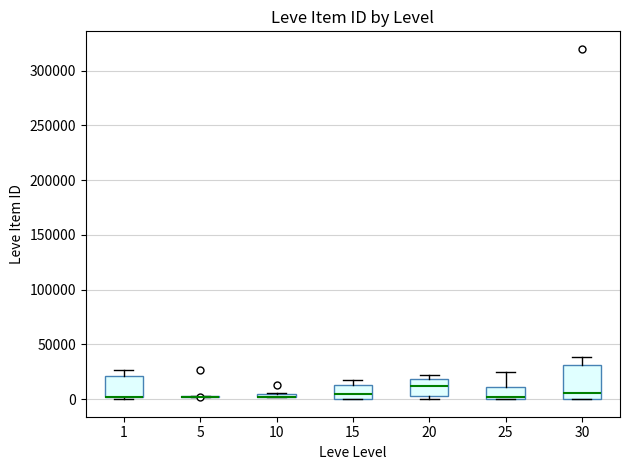

Which box is the tallest, from its lower edge to its upper edge?

30